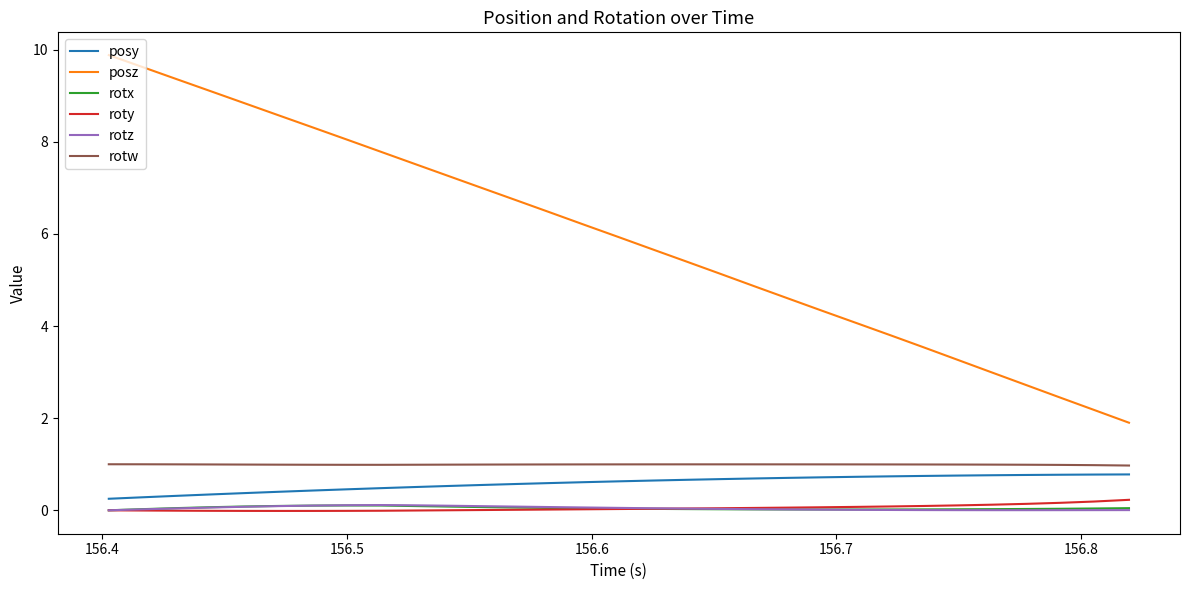

Which series has the largest total across all categories?

posz